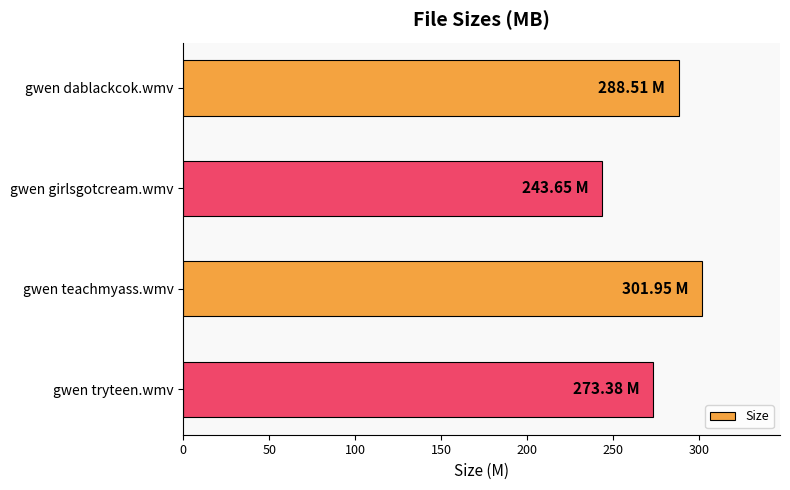

What is the label of the 4th bar from the top?

gwen tryteen.wmv